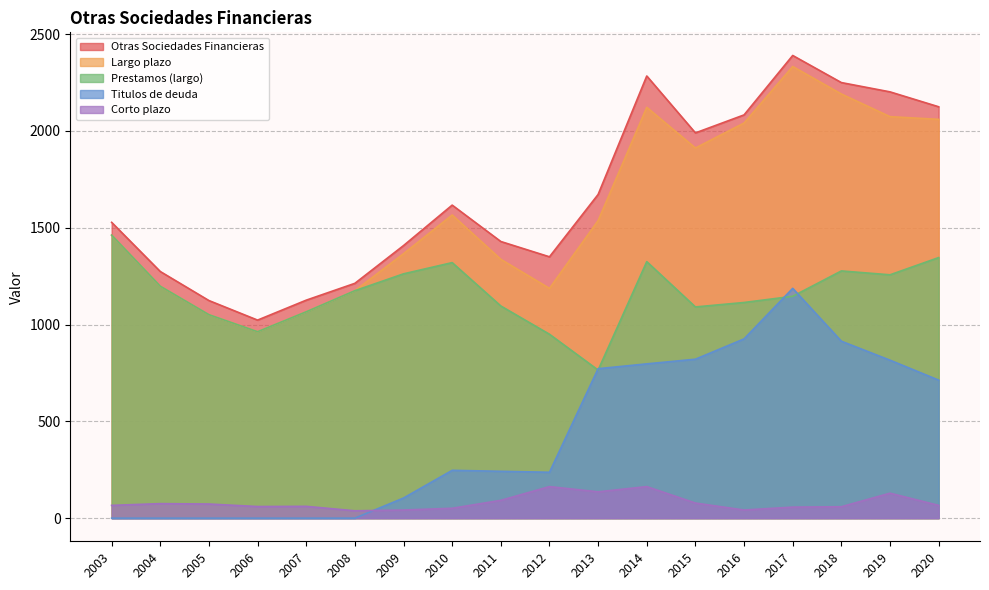

At which category is the sum across all series the highest?

2017